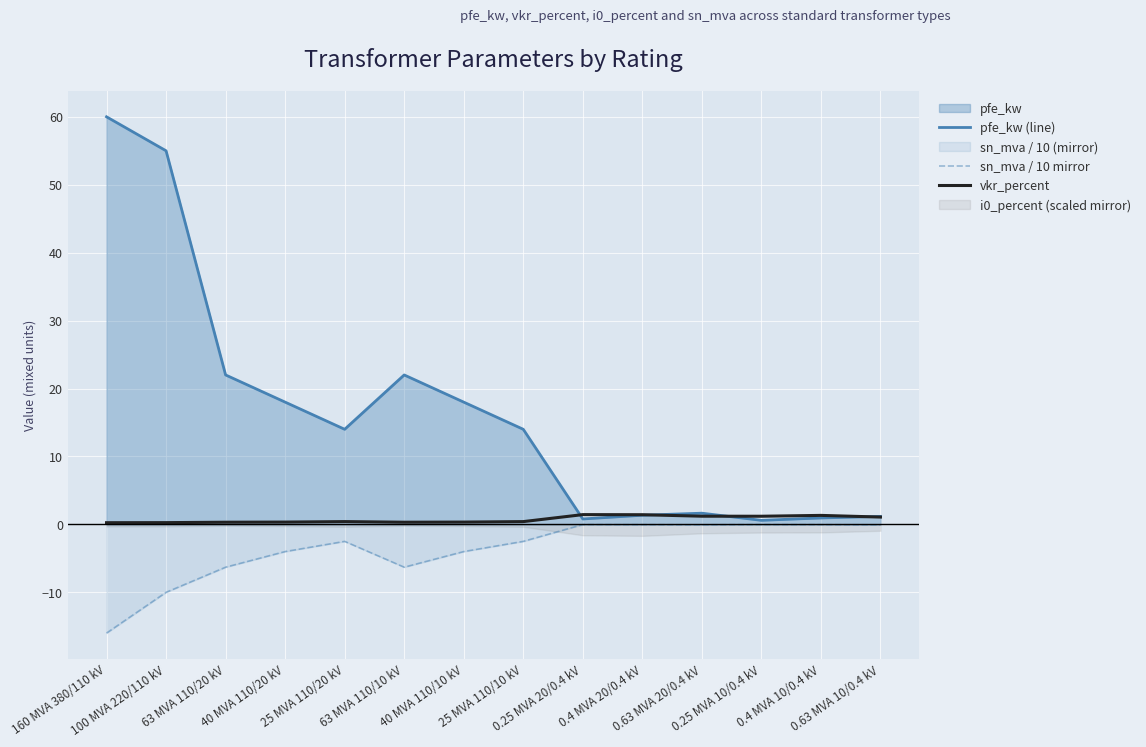

Where does the sn_mva / 10 mirror series first go above -2?

0.25 MVA 20/0.4 kV